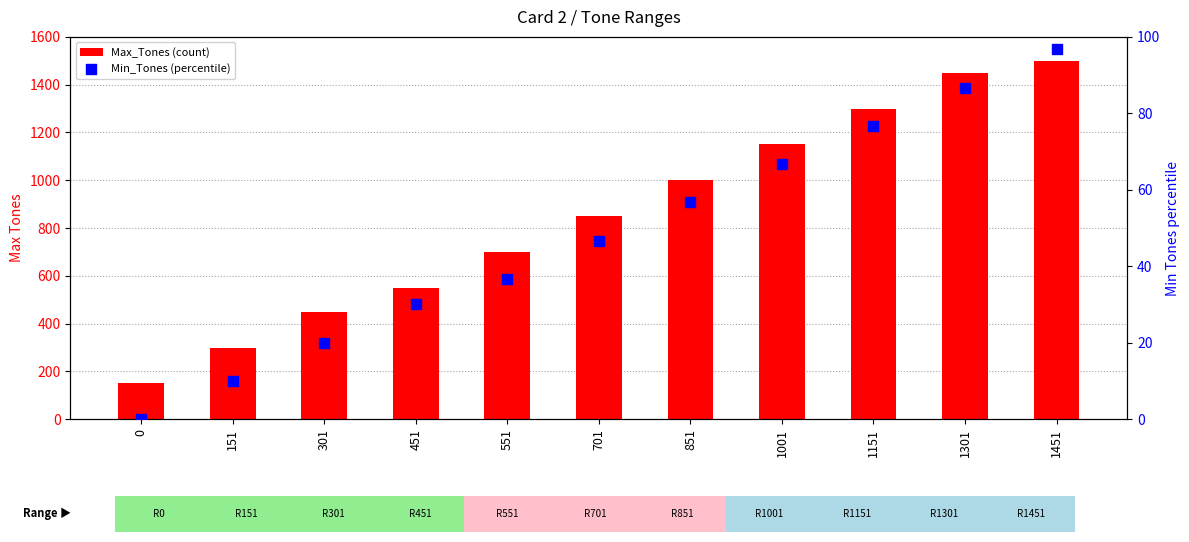

Which series reaches the maximum Y coordinate?

Max_Tones (count)